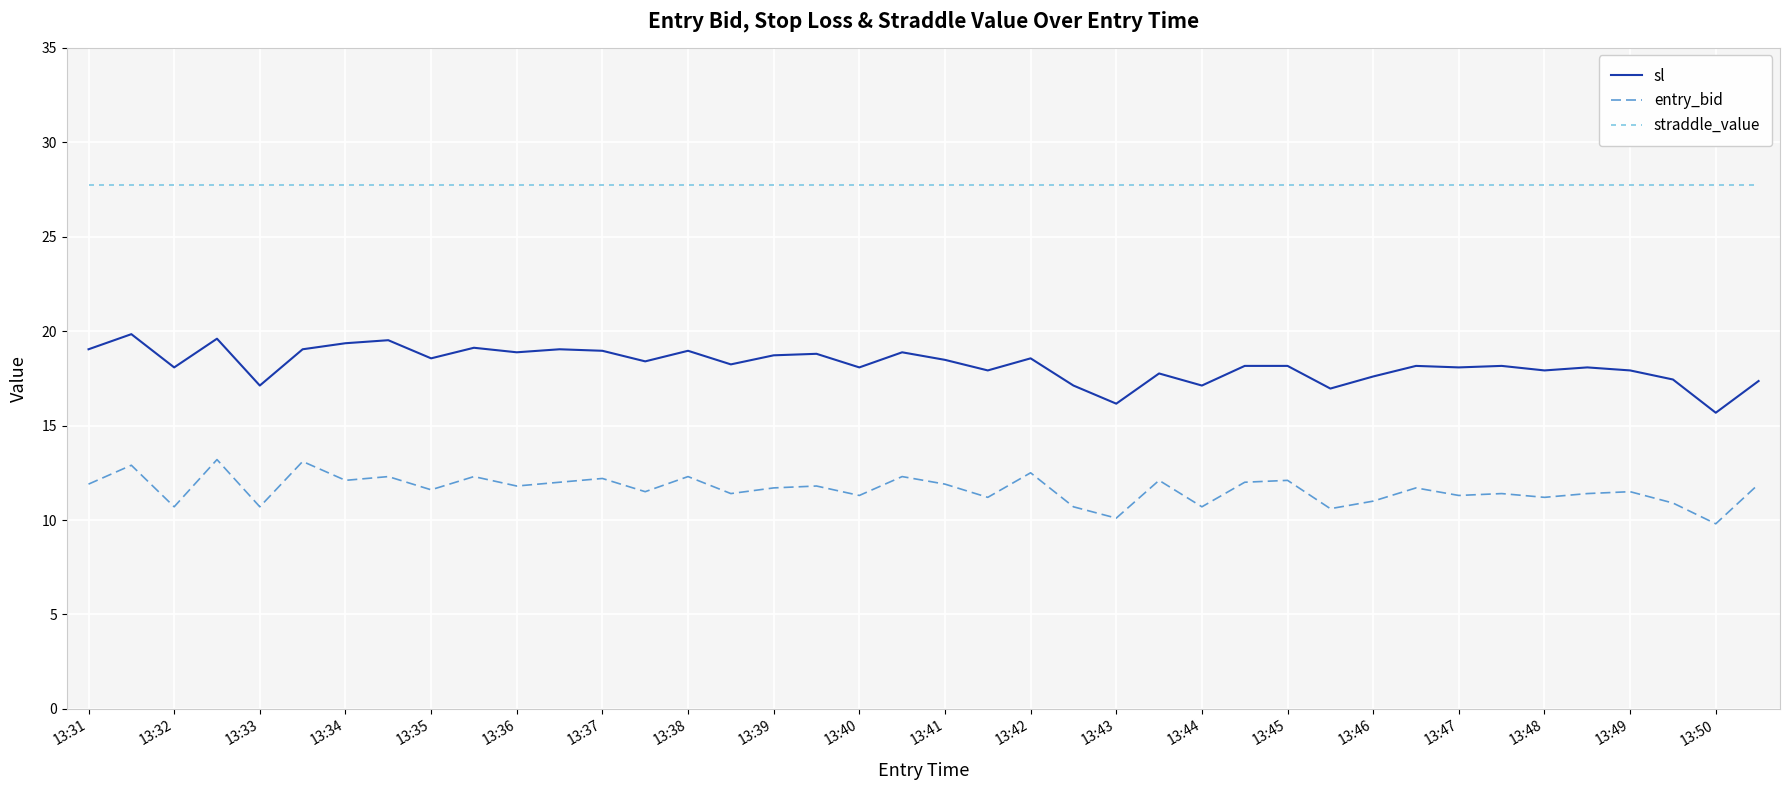

How many lines are shown in the chart?

3